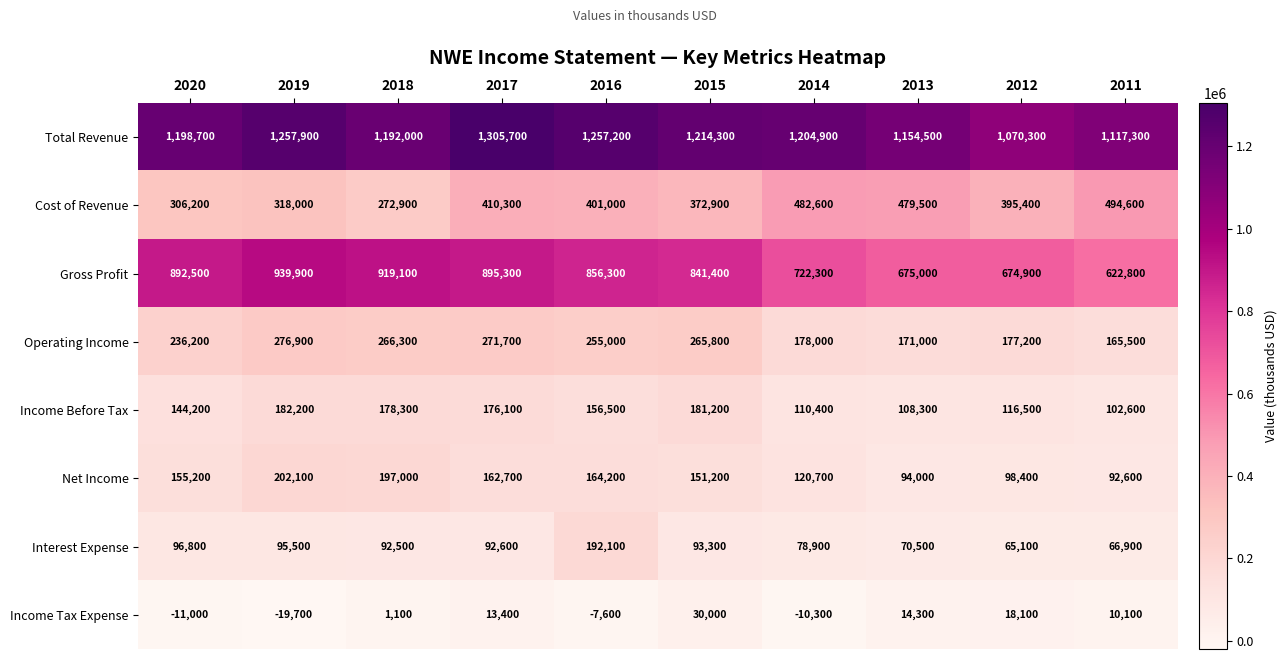

At how many categories does at least one series exceed 414113?

10